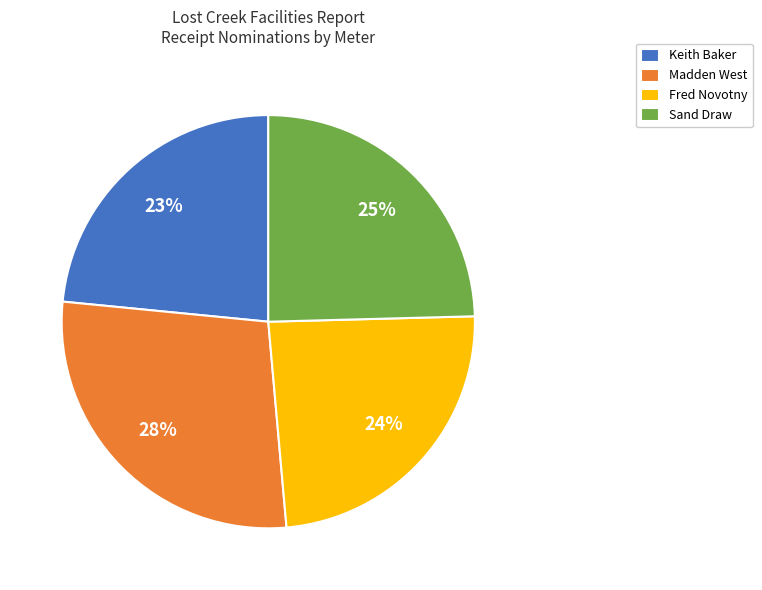

What is the smallest slice in the pie chart?

Keith Baker